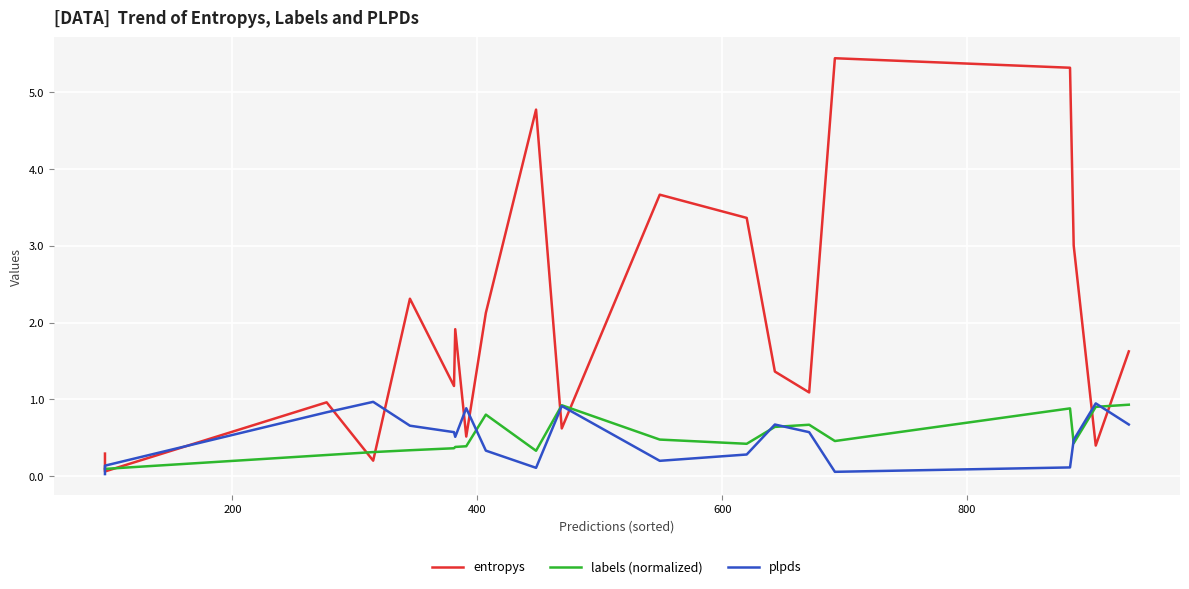

What is the average value of the entropys series?

2.0